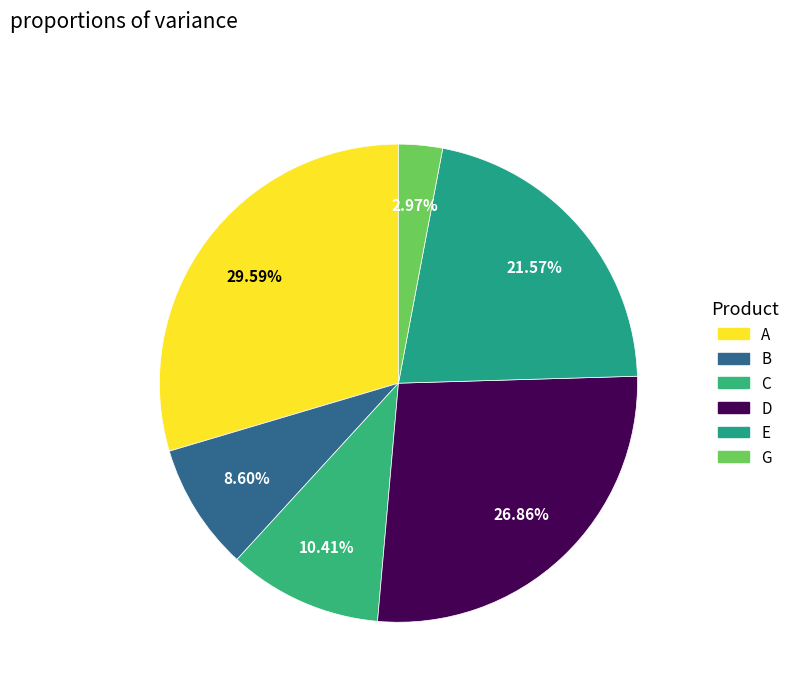

To the nearest percent, what portion does B represent?

9%